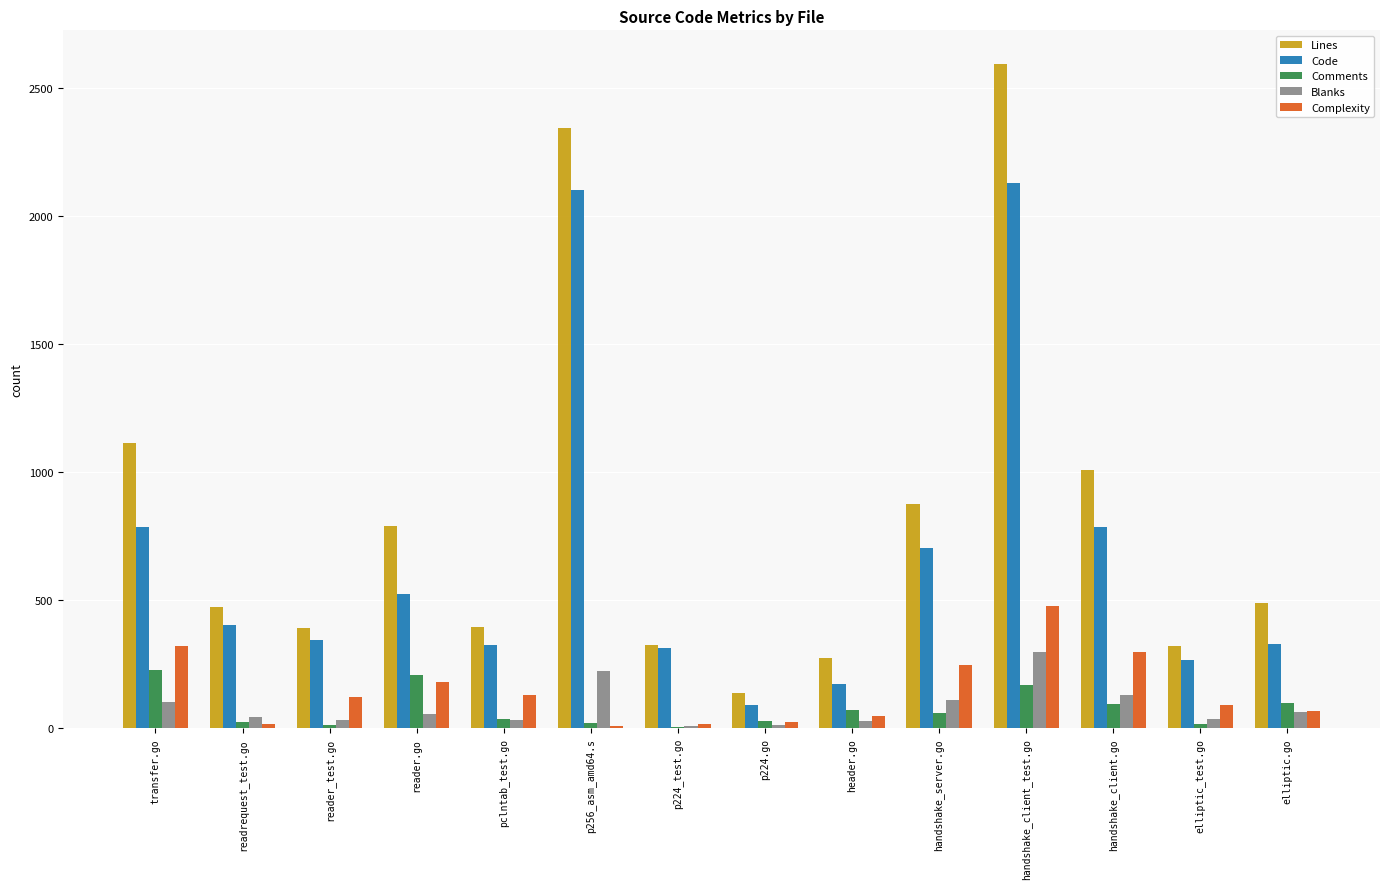

What is the greatest value displayed?

2597